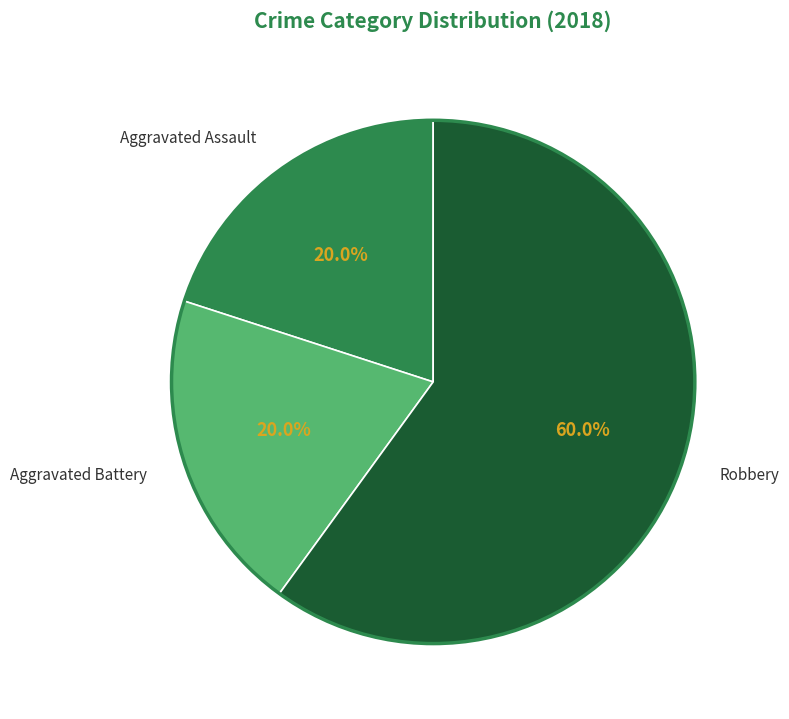

Is it true that Aggravated Assault is 34% of the pie?

False